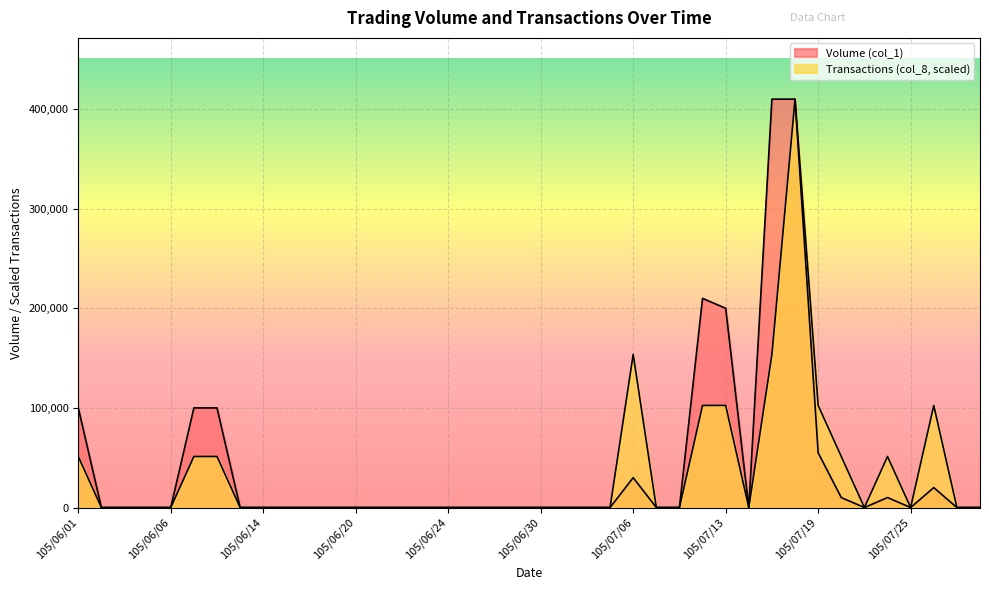

Reading left to right, extract all data points from this chart.

Volume (col_1): 105/06/01=100000	105/06/02=0	105/06/03=0	105/06/04=0	105/06/06=0	105/06/07=100000	105/06/08=100000	105/06/13=0	105/06/14=0	105/06/15=0	105/06/16=0	105/06/17=0	105/06/20=0	105/06/21=0	105/06/22=0	105/06/23=0	105/06/24=0	105/06/27=0	105/06/28=0	105/06/29=0	105/06/30=0	105/07/01=0	105/07/04=0	105/07/05=0	105/07/06=30000	105/07/07=0	105/07/11=0	105/07/12=210000	105/07/13=200000	105/07/14=0	105/07/15=410000	105/07/18=410000	105/07/19=55000	105/07/20=10000	105/07/21=0	105/07/22=10000	105/07/25=0	105/07/26=20000	105/07/27=0	105/07/28=0
Transactions (col_8): 105/06/01=51250	105/06/02=0	105/06/03=0	105/06/04=0	105/06/06=0	105/06/07=51250	105/06/08=51250	105/06/13=0	105/06/14=0	105/06/15=0	105/06/16=0	105/06/17=0	105/06/20=0	105/06/21=0	105/06/22=0	105/06/23=0	105/06/24=0	105/06/27=0	105/06/28=0	105/06/29=0	105/06/30=0	105/07/01=0	105/07/04=0	105/07/05=0	105/07/06=153750	105/07/07=0	105/07/11=0	105/07/12=102500	105/07/13=102500	105/07/14=0	105/07/15=153750	105/07/18=410000	105/07/19=102500	105/07/20=51250	105/07/21=0	105/07/22=51250	105/07/25=0	105/07/26=102500	105/07/27=0	105/07/28=0